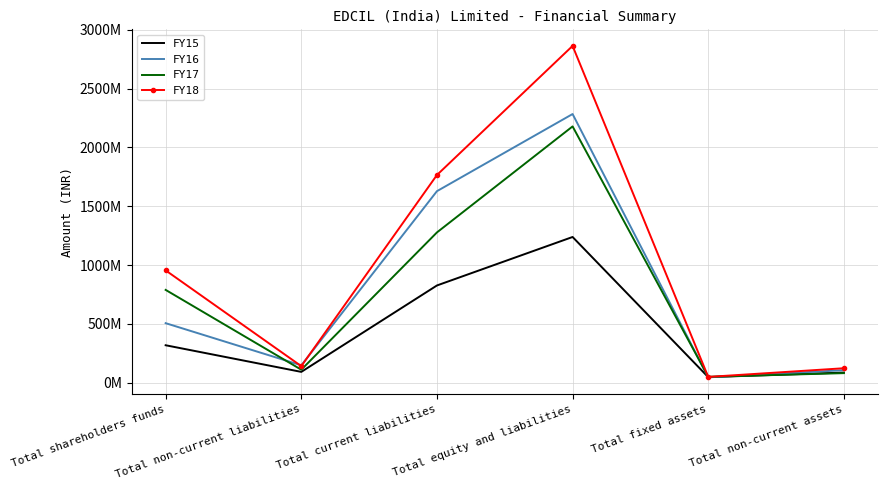

Reading left to right, what are all the values shown in this chart?

FY15: Total shareholders funds=319131000	Total non-current liabilities=92840000	Total current liabilities=827177000	Total equity and liabilities=1239148000	Total fixed assets=48182000	Total non-current assets=86980000
FY16: Total shareholders funds=506767000	Total non-current liabilities=148611000	Total current liabilities=1628474000	Total equity and liabilities=2283852000	Total fixed assets=46319000	Total non-current assets=107342000
FY17: Total shareholders funds=789517000	Total non-current liabilities=111258000	Total current liabilities=1277903000	Total equity and liabilities=2178678000	Total fixed assets=51148000	Total non-current assets=82202000
FY18: Total shareholders funds=955301000	Total non-current liabilities=141691000	Total current liabilities=1765797000	Total equity and liabilities=2862789000	Total fixed assets=50144000	Total non-current assets=123790000